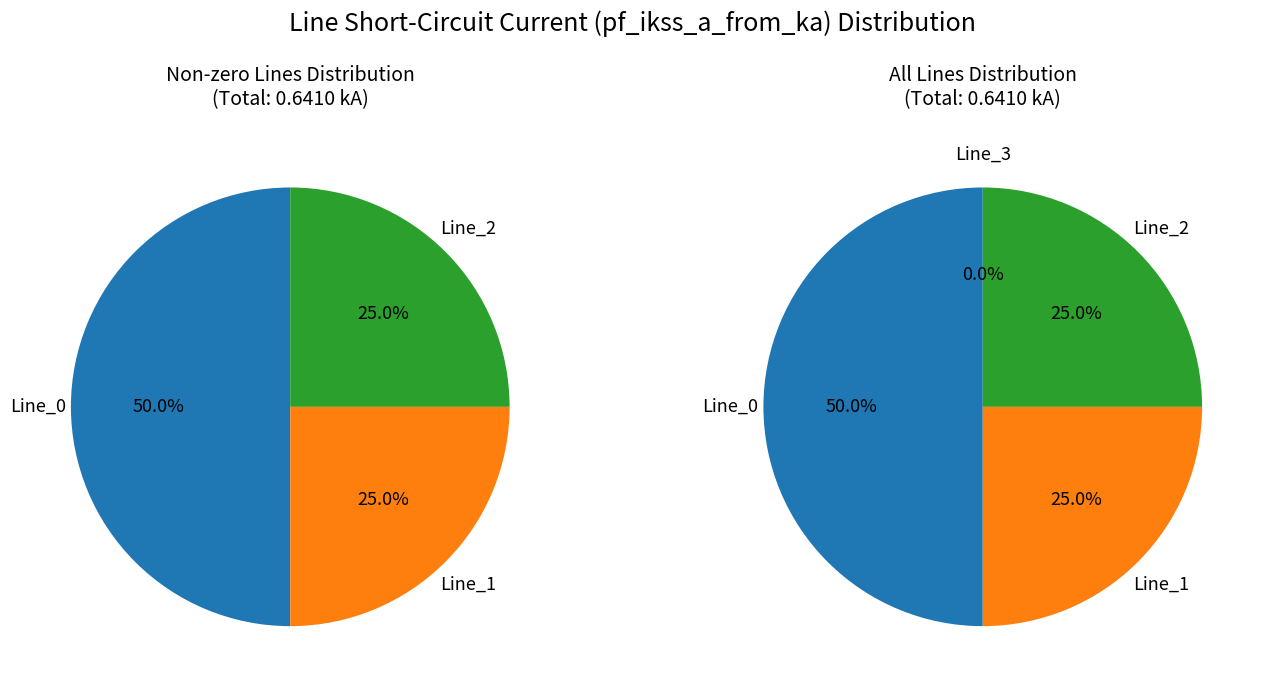

How many slices are in this pie chart?

4